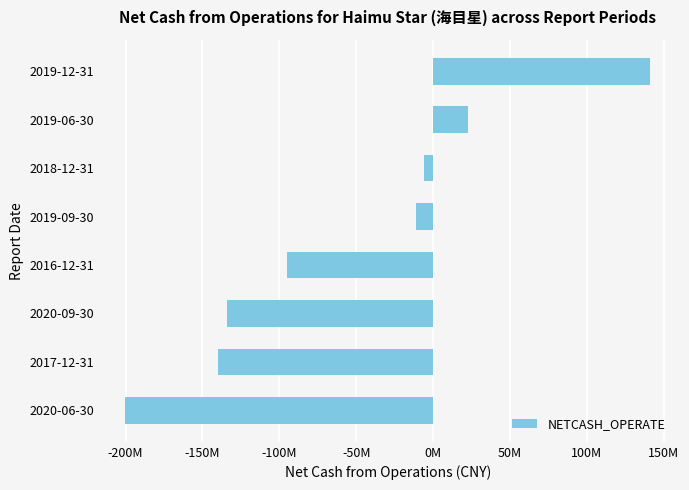

What is the smallest value displayed?

-200109233.3